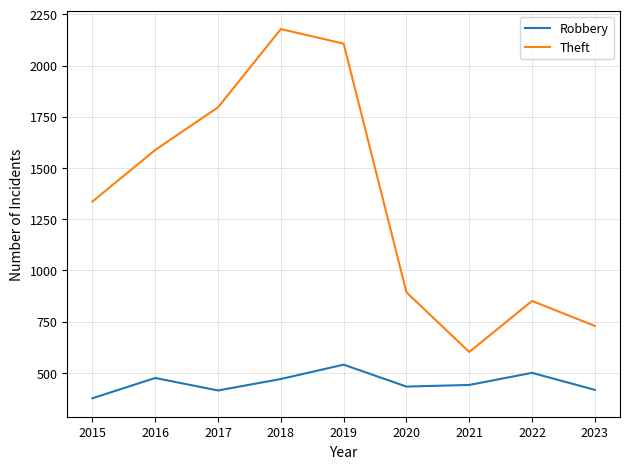

What is the lowest value of the Robbery series?

376